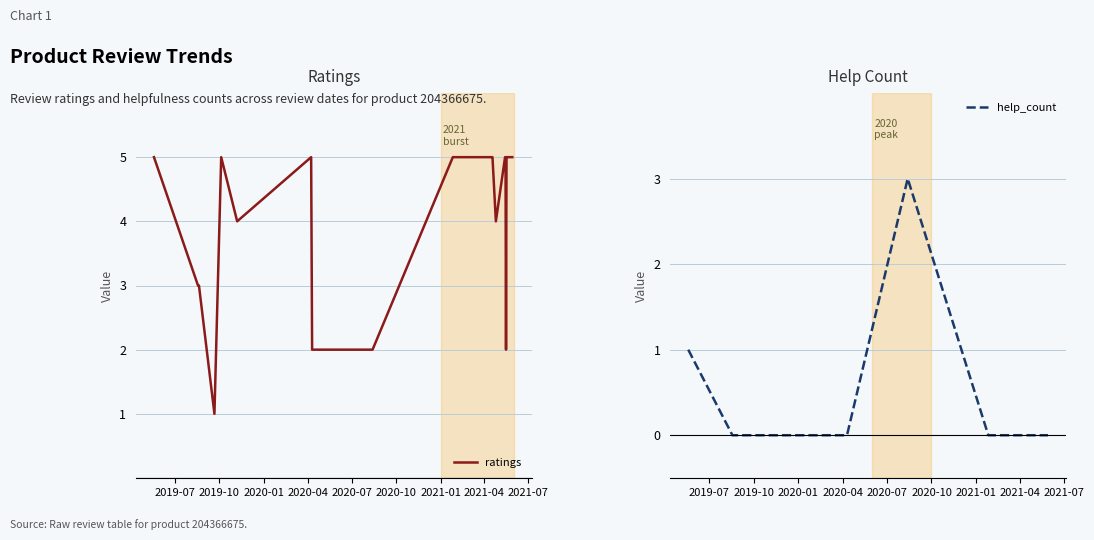

Rank the series by their average value, from highest to lowest.

ratings, help_count